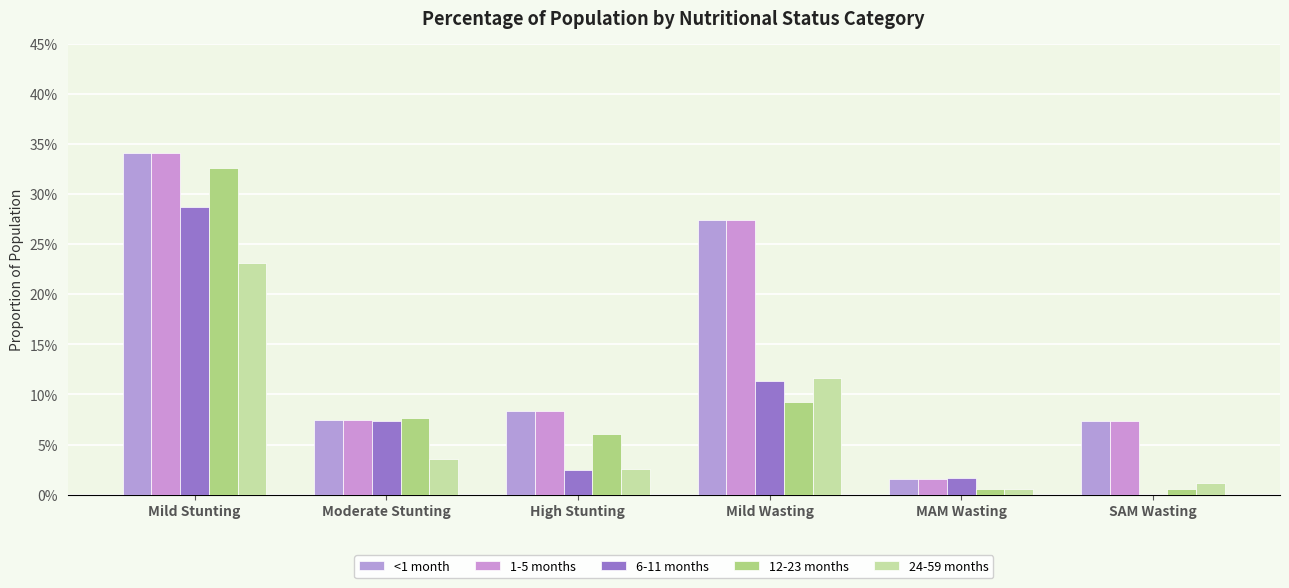

List the series in order of their peak value, lowest first.

24-59 months, 6-11 months, 12-23 months, <1 month, 1-5 months